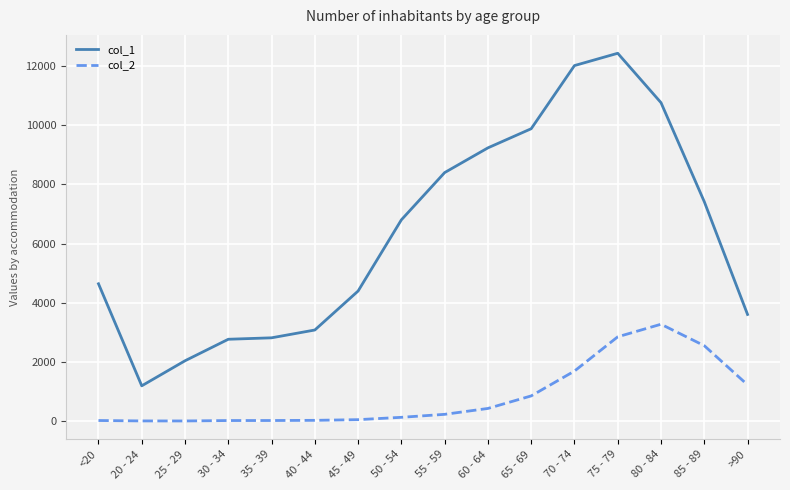

True or false: col_1 and col_2 cross at least once.

False